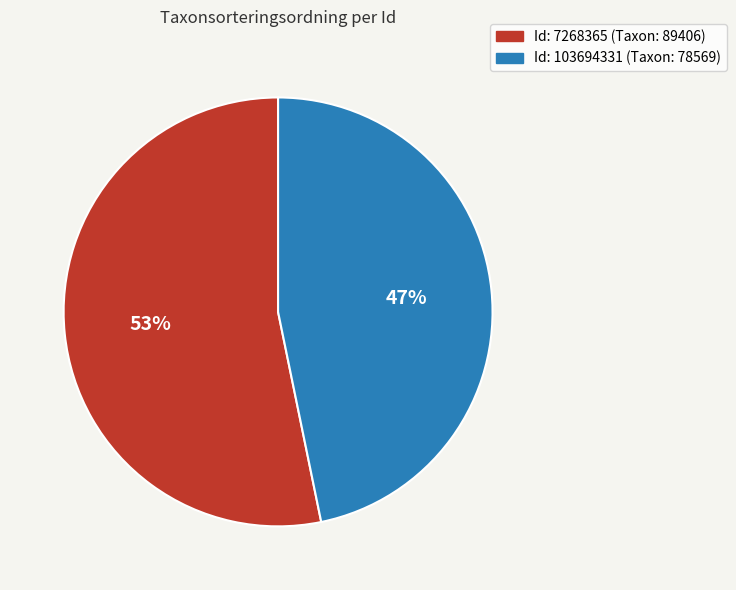

How many slices are in this pie chart?

2